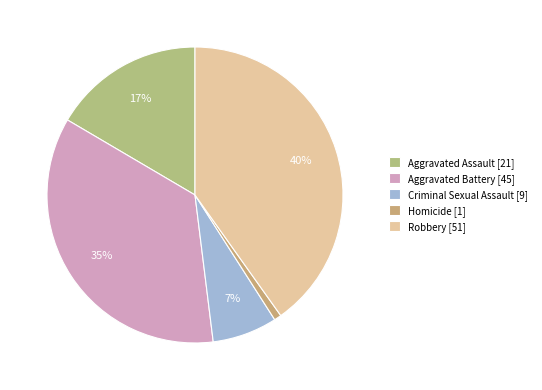

Rank the categories by value from highest to lowest.

Robbery, Aggravated Battery, Aggravated Assault, Criminal Sexual Assault, Homicide